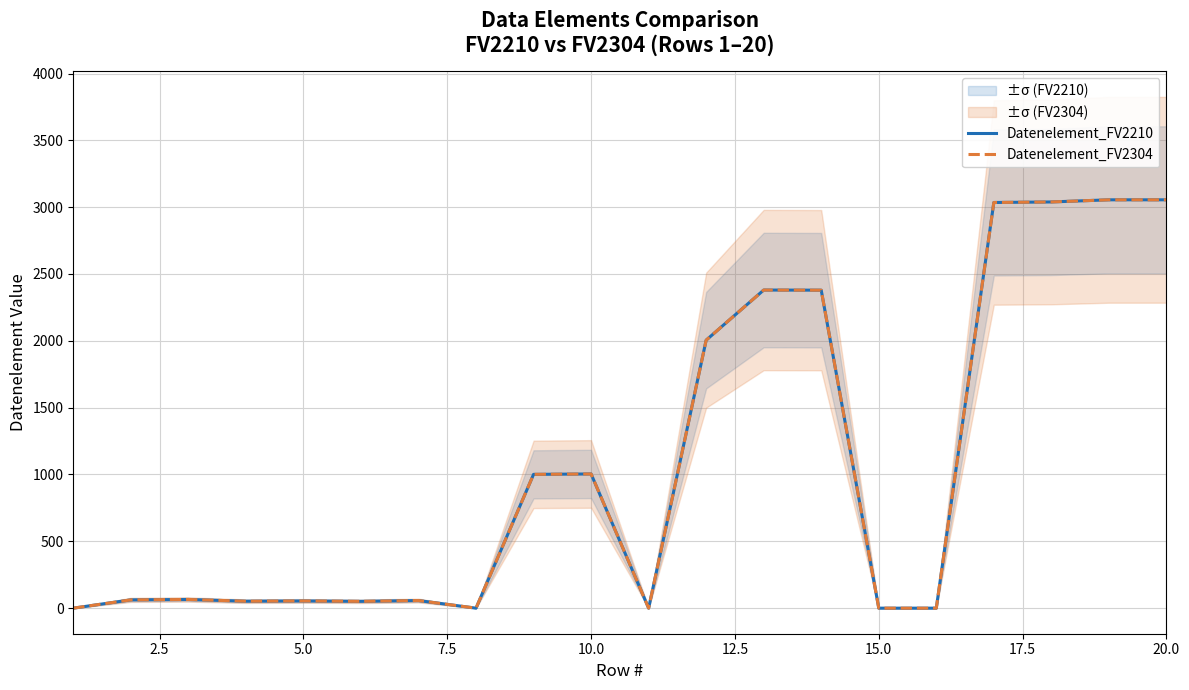

True or false: Datenelement_FV2304 and Datenelement_FV2210 intersect in this chart.

False